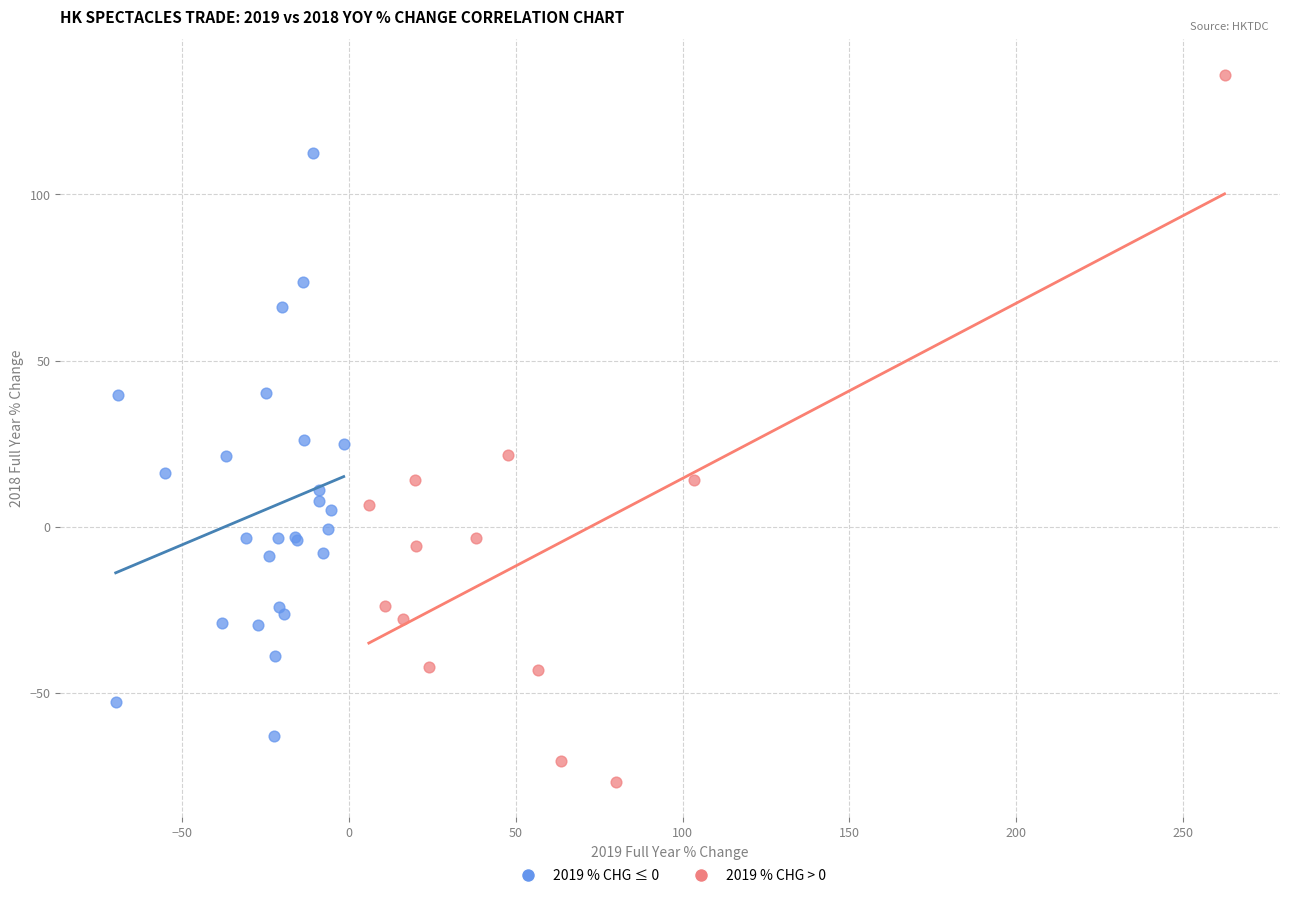

Which series reaches the maximum Y coordinate?

2019 % CHG > 0